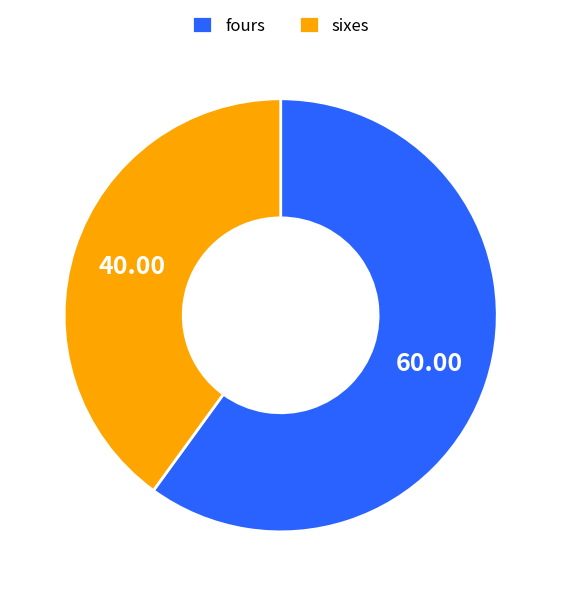

What is the majority slice?

fours